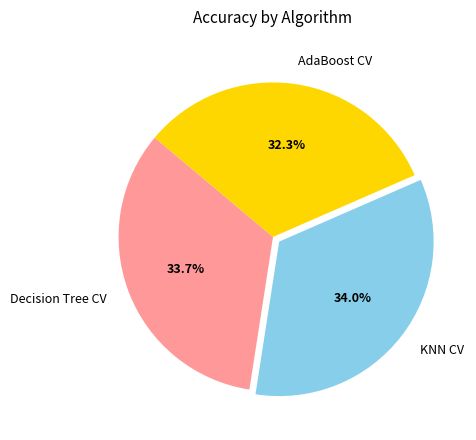

The Decision Tree CV slice represents 34% of the pie. True or false?

True